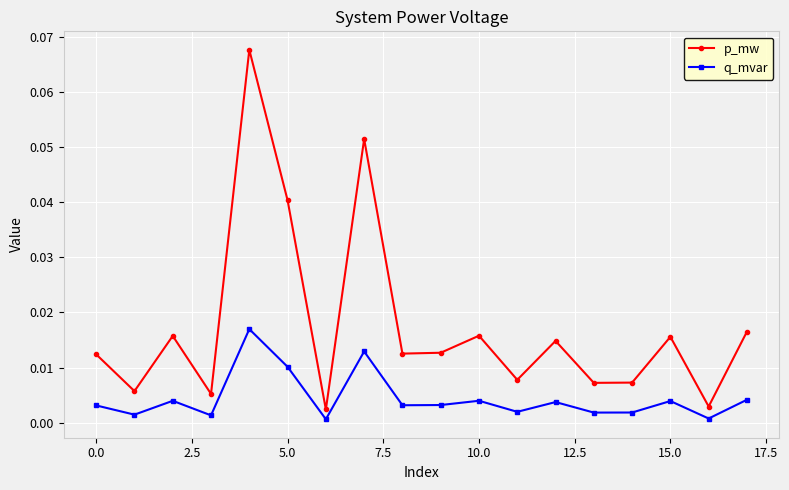

How many categories are shown in the chart?

18